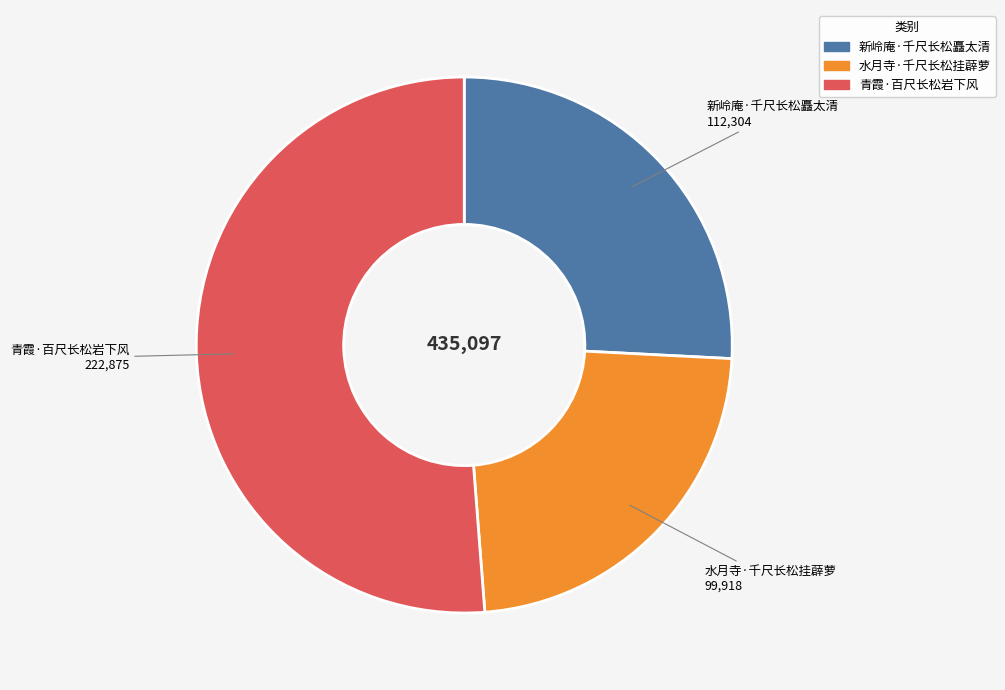

Which slice is the largest?

青霞·百尺长松岩下风